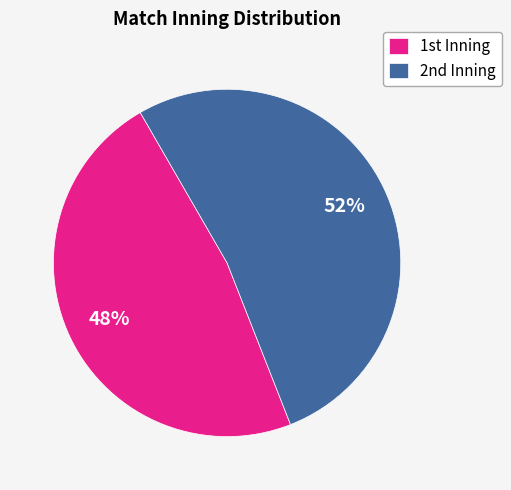

How many slices are in this pie chart?

2